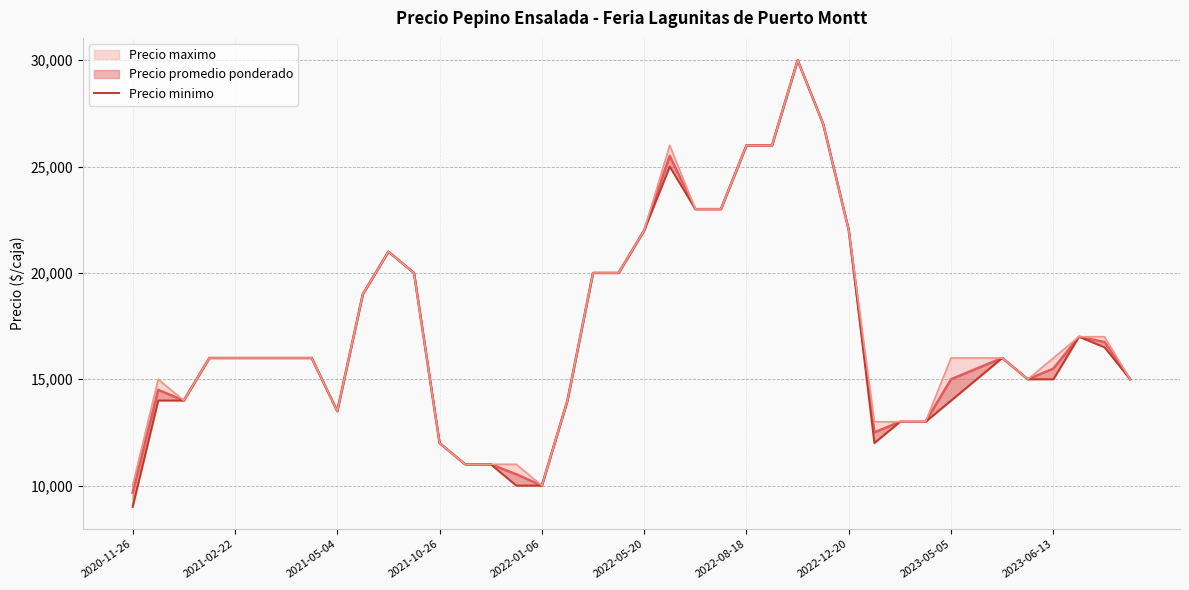

What is the difference between the values at 27 and 31?

14000